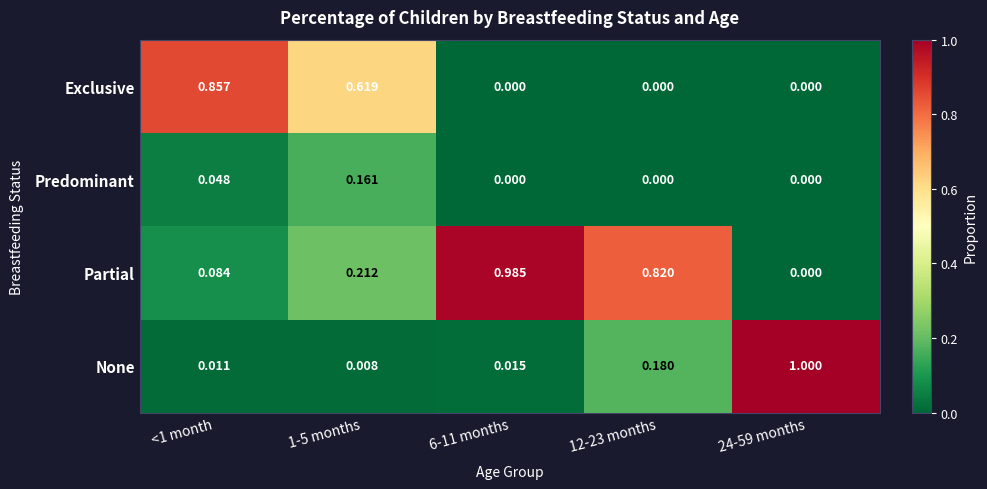

Rank the series by their maximum value, from lowest to highest.

Predominant, Exclusive, Partial, None